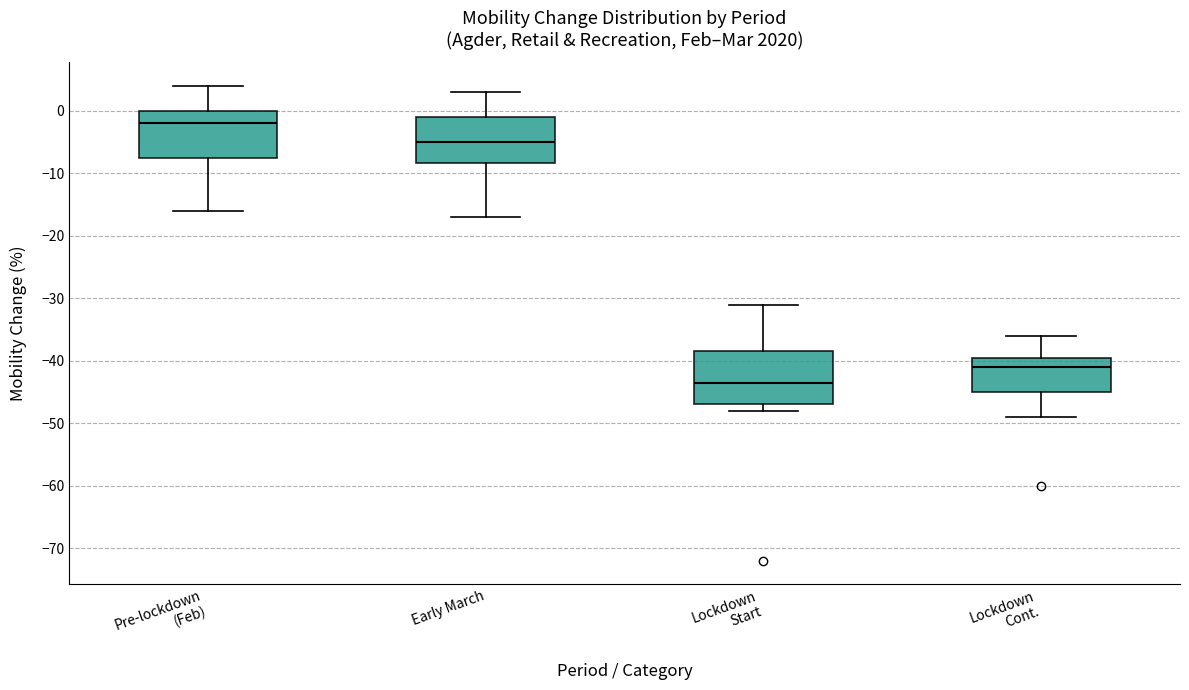

Where does the upper whisker of the box for Pre-lockdown (Feb) end on the y-axis? The values are not printed on the chart, so give them approximately, as read against the axis.

4